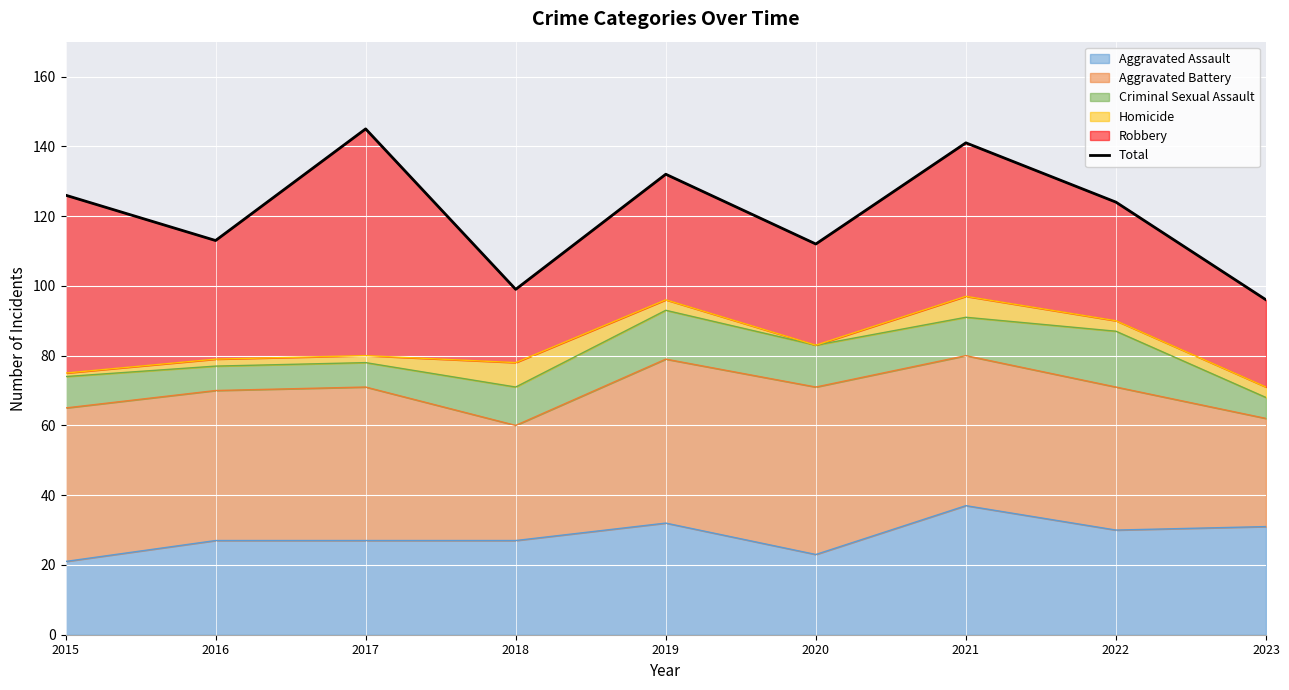

Where is the data nearest to the value 120?

2022